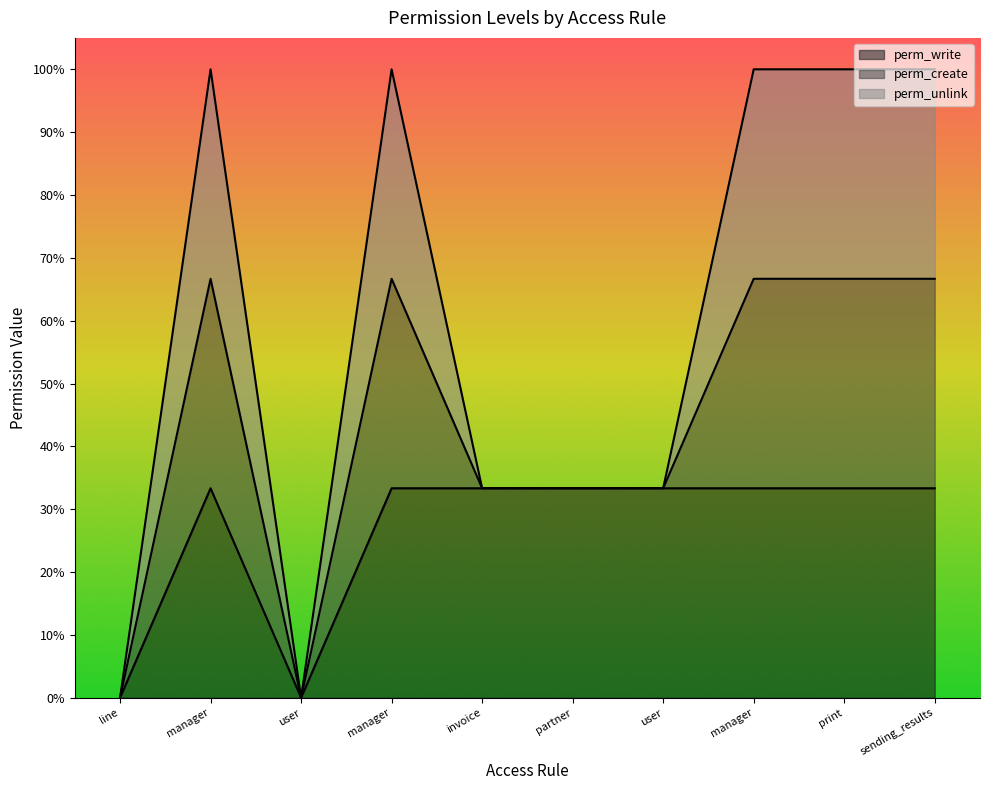

Where is the first local minimum for perm_write?

followup.followup.user